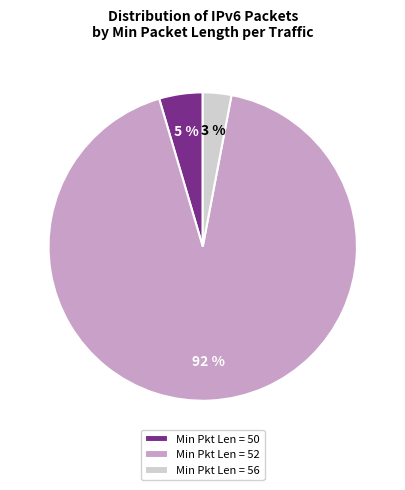

Is the sum of Min Pkt Len = 52 and Min Pkt Len = 50 greater than half?

Yes